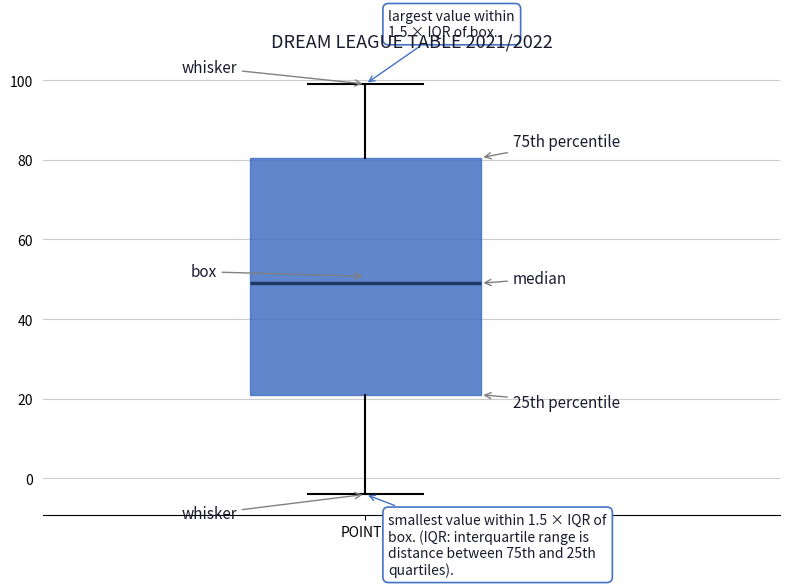

Transcribe this box plot: give where the median line is, the range the box spans, and where the two whiskers end, as read against the y-axis. The values are not printed on the chart, so give them approximately, as read against the axis.

median 50, box 22 to 80, whiskers -4 to 100